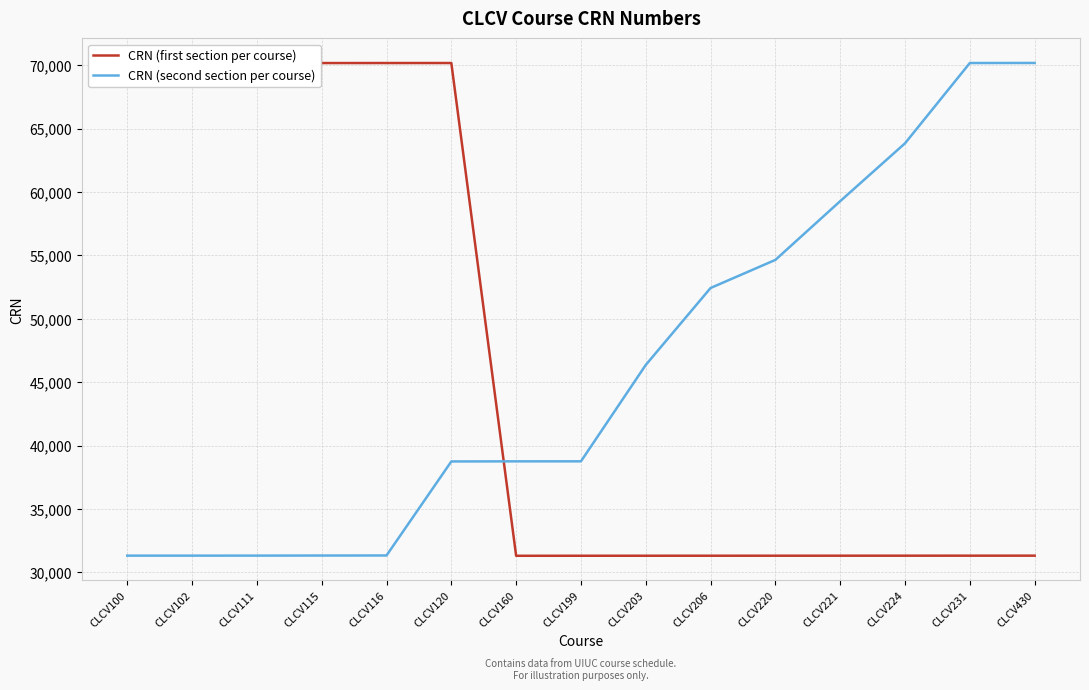

What is the average value of the CRN (first section per course) series?

46865